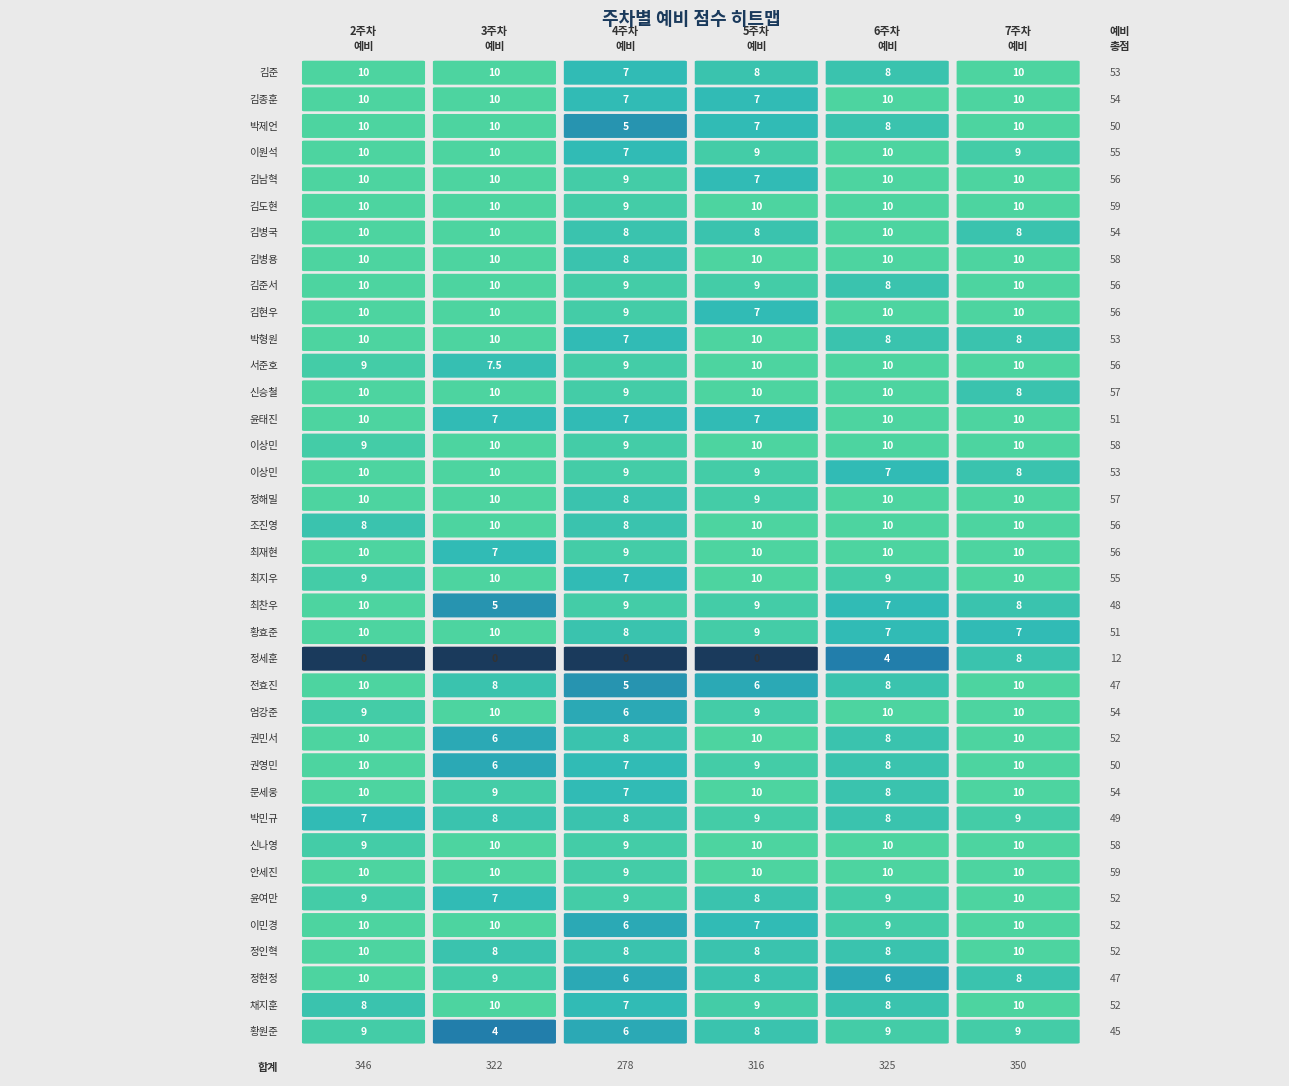

Is it true that 6주차 예비 equals 1.8 at 김준서?

False